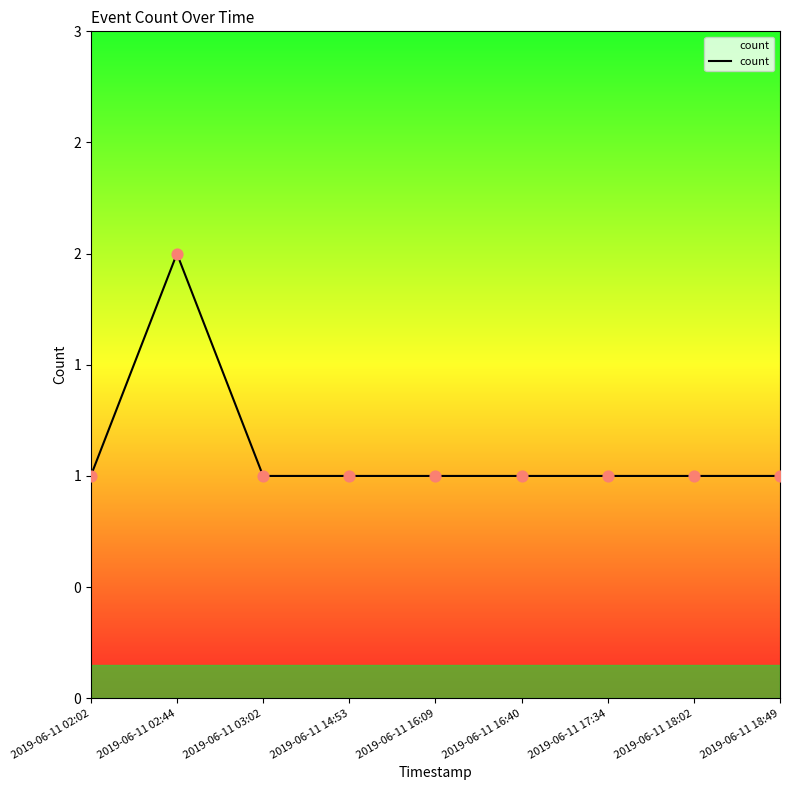

Approximately how many times larger is the value at 2019-06-11 03:02 compared to 2019-06-11 16:40?

1.0